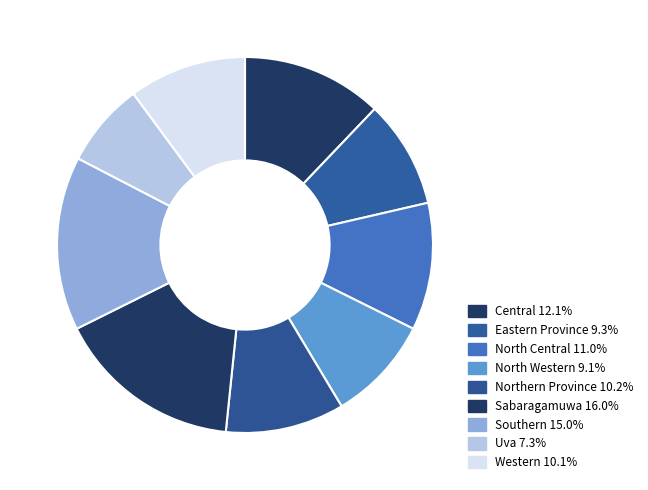

To the nearest percent, what percentage of the pie is Southern?

15%